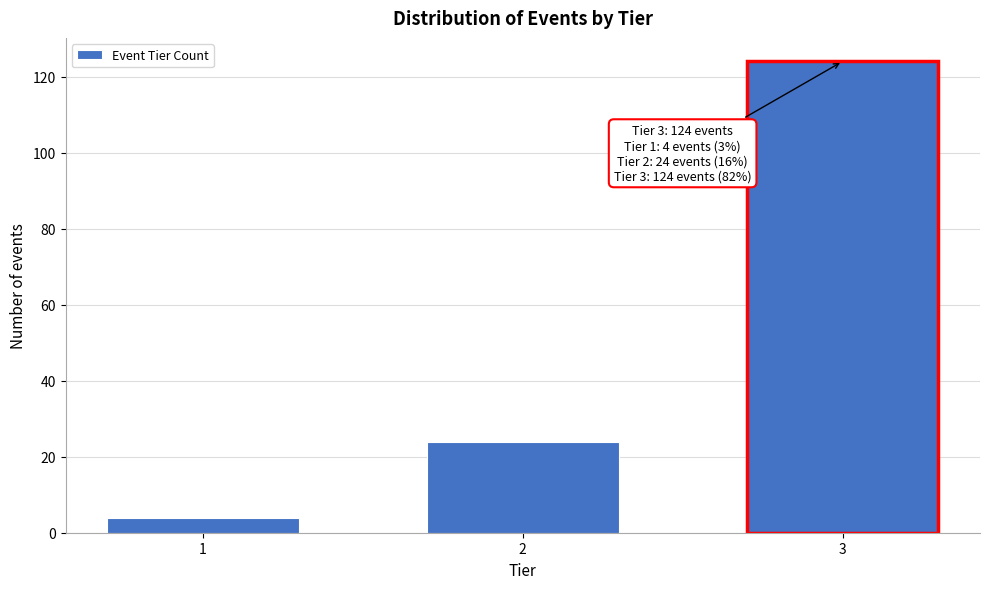

Reading left to right, list all the values displayed in this chart.

1=4	2=24	3=124